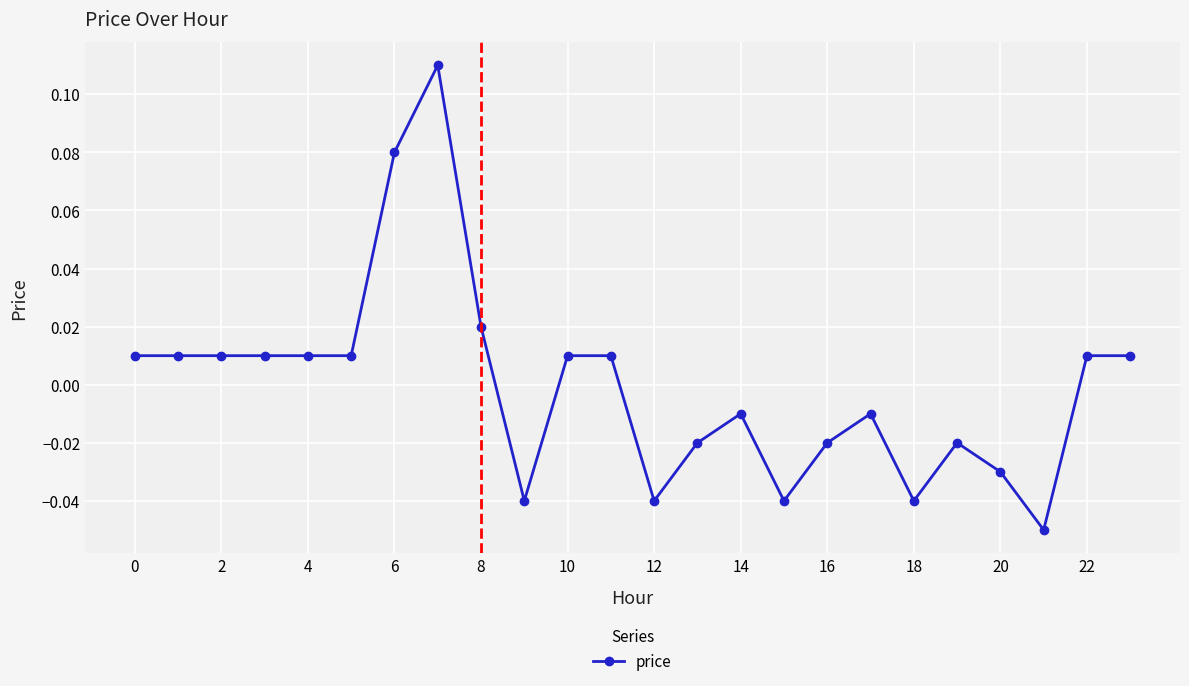

True or false: there are more than 2 points higher than both neighbors.

True